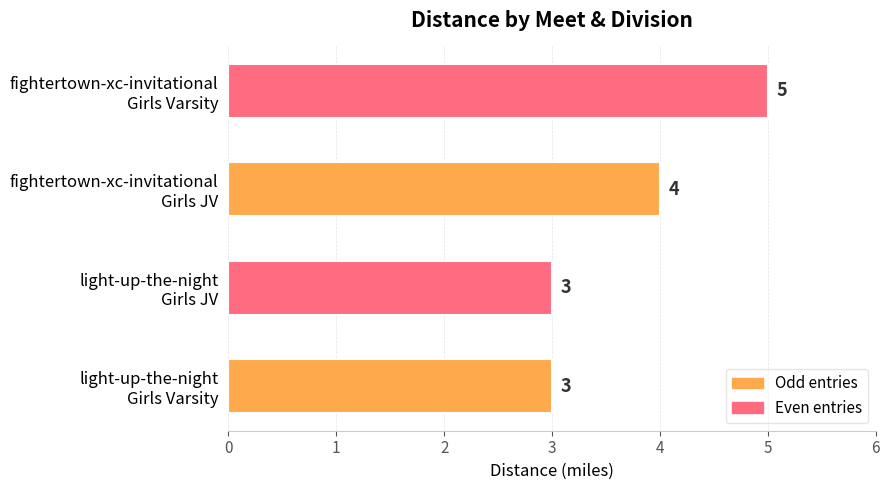

What is the sum of all values?

15